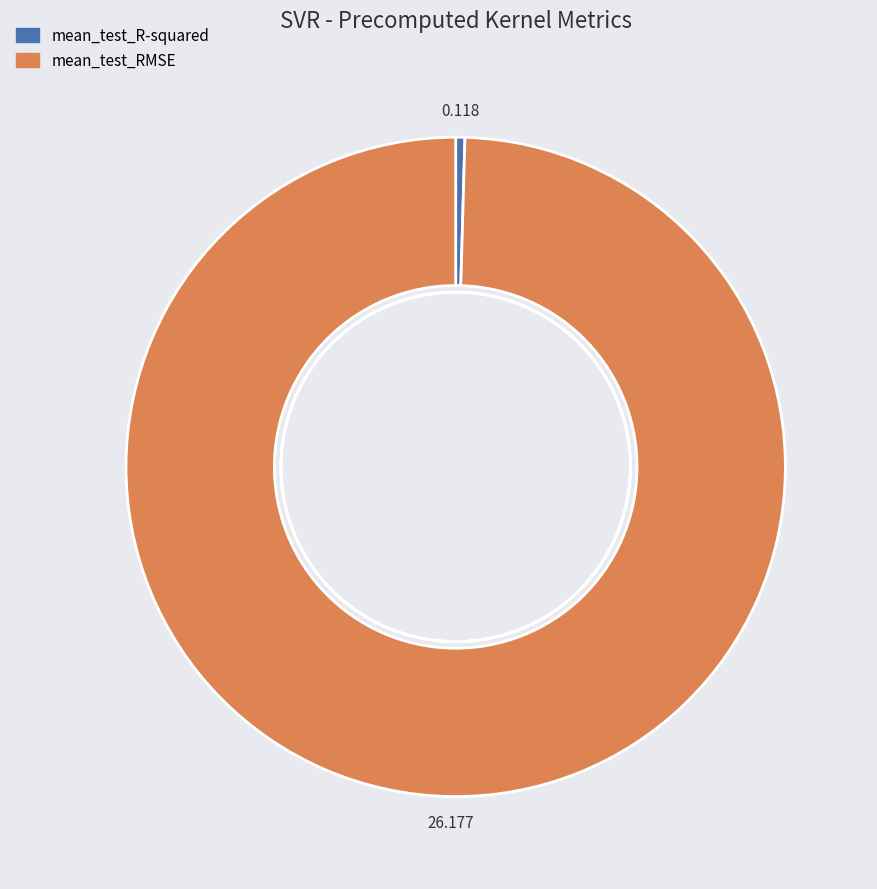

The mean_test_RMSE slice represents 100% of the pie. True or false?

True